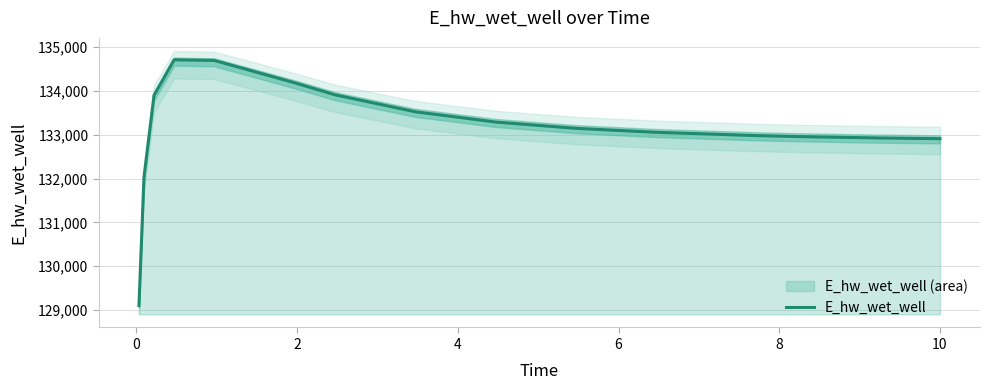

What is the minimum value shown in the chart?

129101.6